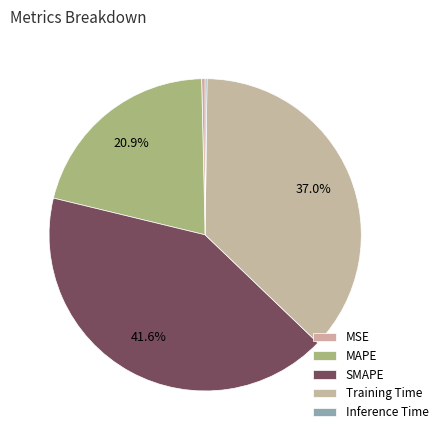

Is there any slice that represents more than half of the pie?

No